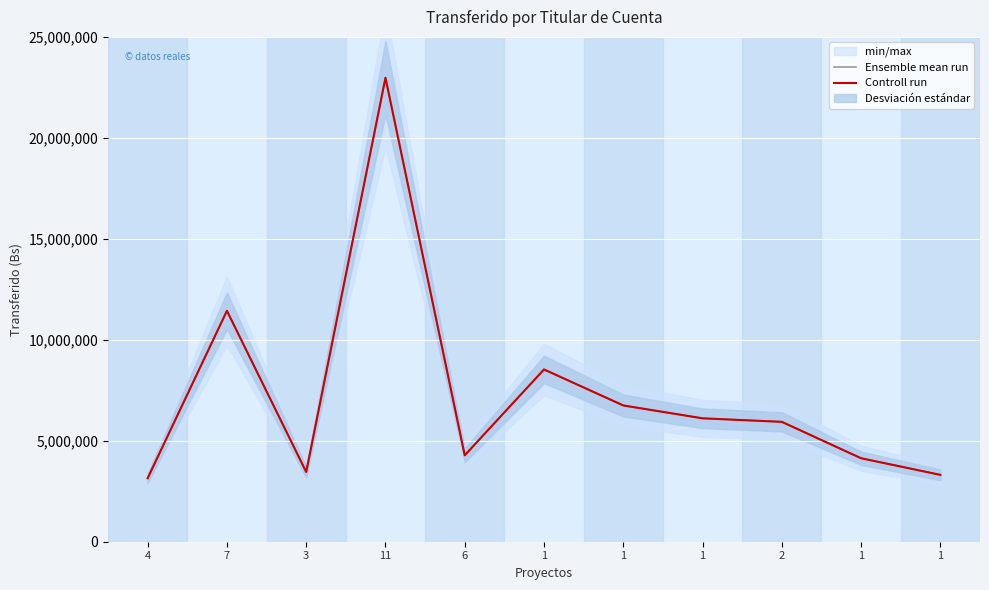

Reading left to right, what are all the values shown in this chart?

Ensemble mean run: 4=3144760	7=11435711	3=3453487	11=22977230	6=4279251	1=8530814	1=6748141	1=6111066	2=5936628	1=4134066	1=3310985
Controll run: 4=3144760	7=11435711	3=3453487	11=22977230	6=4279251	1=8530814	1=6748141	1=6111066	2=5936628	1=4134066	1=3310985